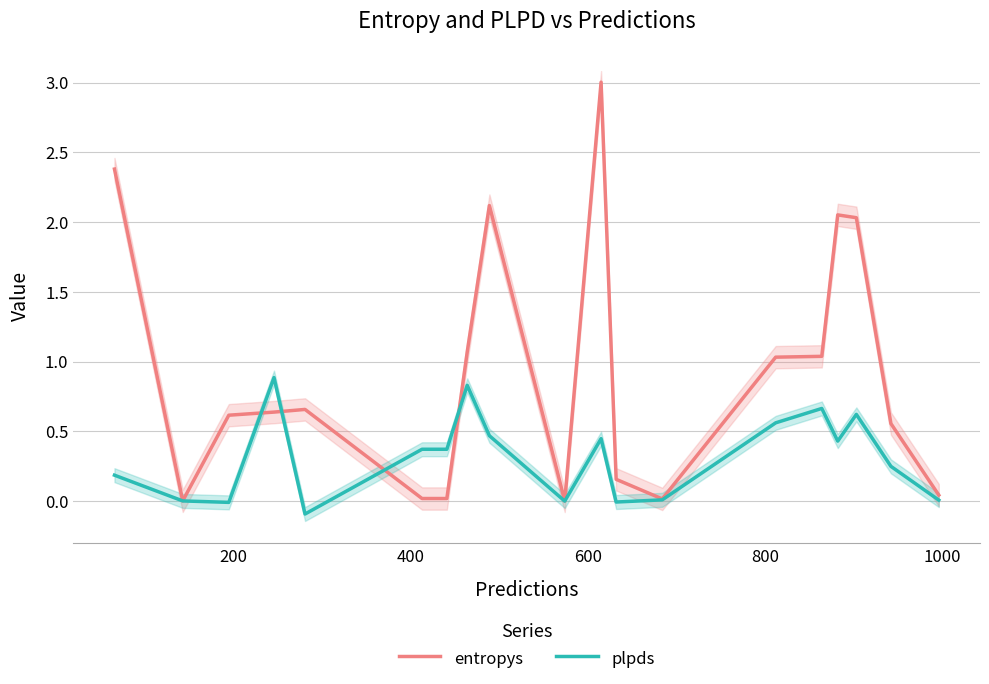

List the series in order of their peak value, lowest first.

plpds, entropys